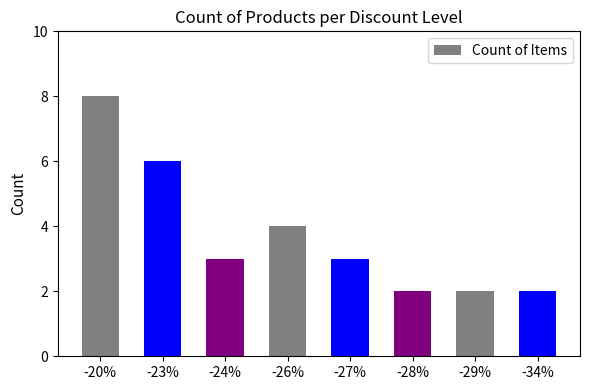

What is the value of the 6th bar from the left?

2